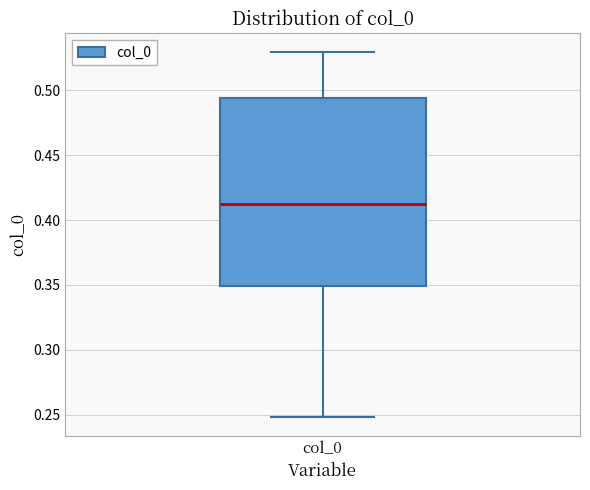

Where is the upper edge of the box for col_0 on the y-axis? The values are not printed on the chart, so give them approximately, as read against the axis.

0.495